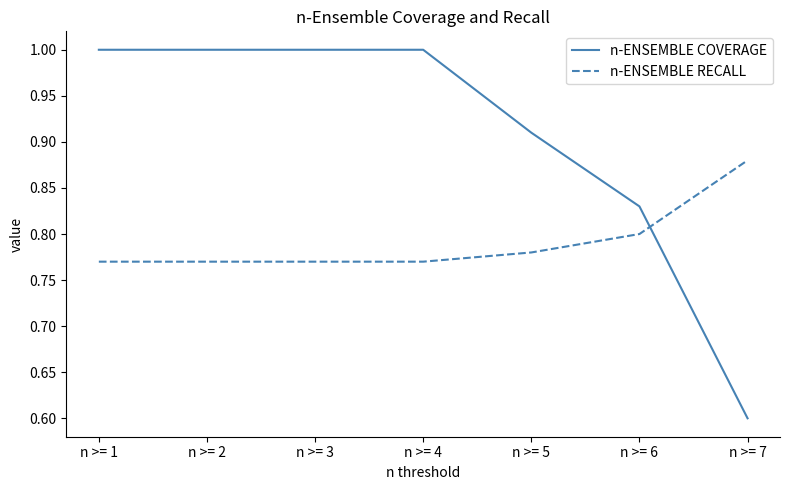

The value of n-ENSEMBLE RECALL at n >= 2 is 0.8. True or false?

True